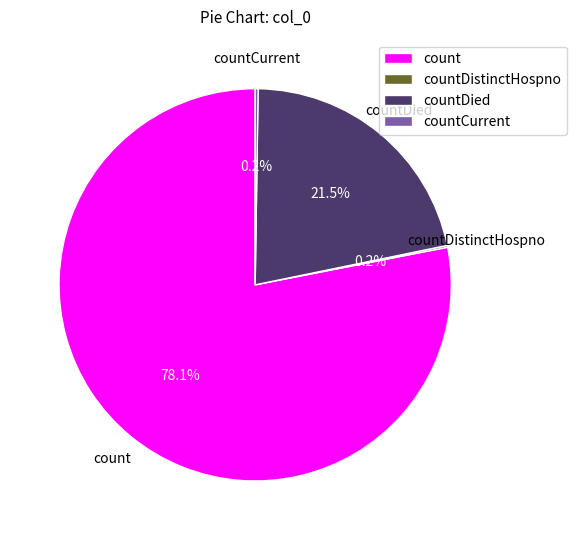

Which category accounts for the majority?

count